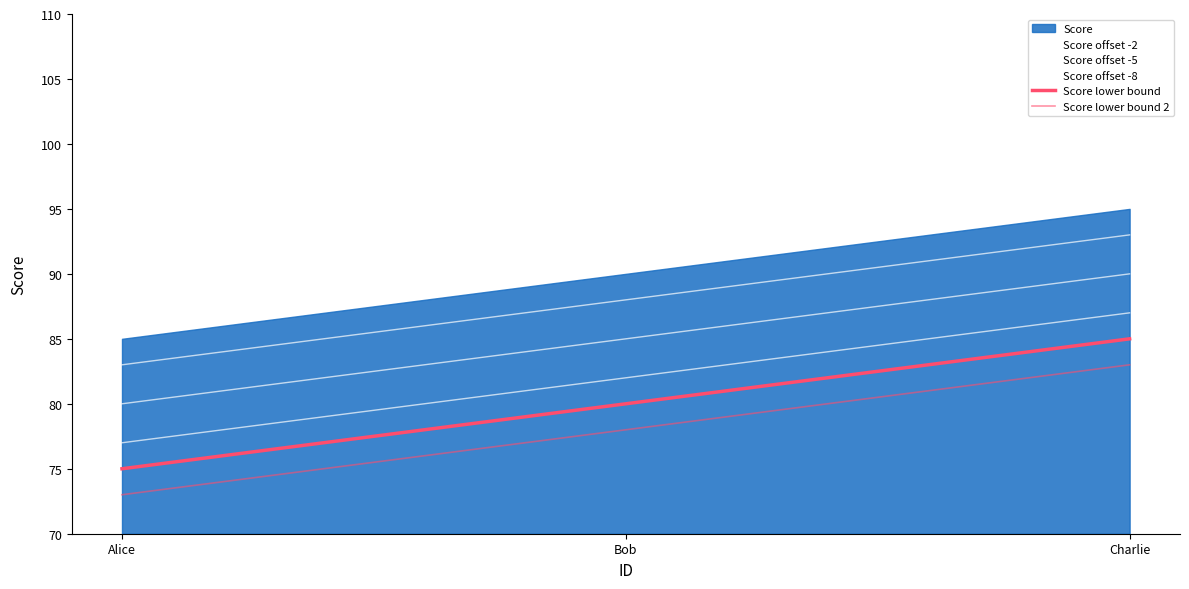

The value of Score offset -2 at Charlie is 93. True or false?

True